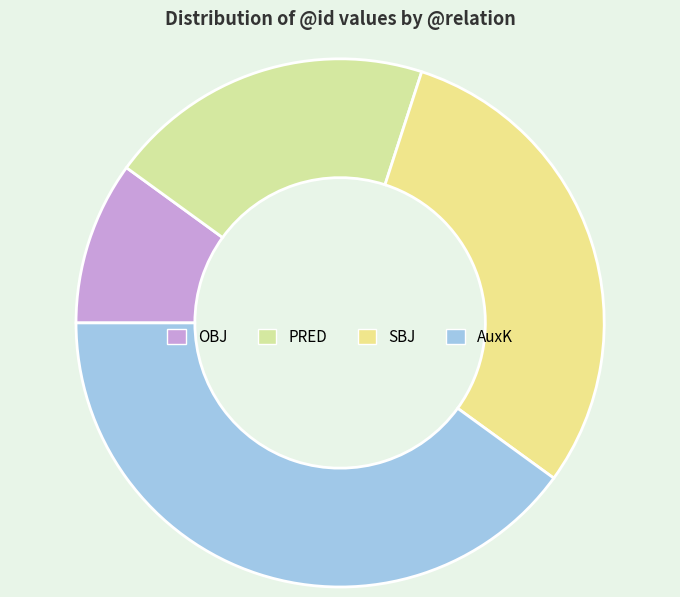

Does any single category account for the majority?

No